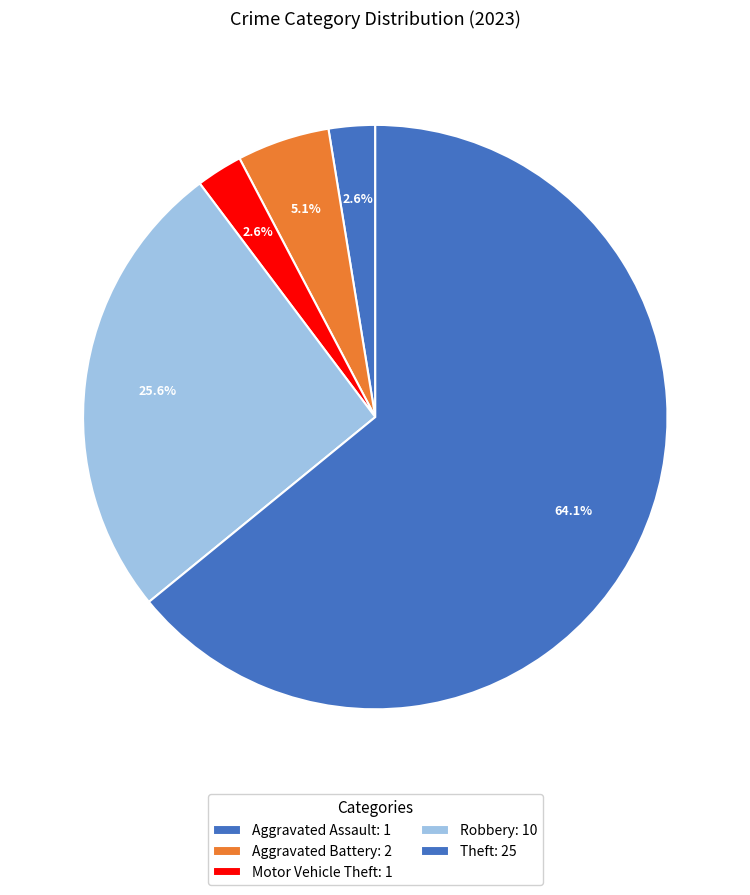

Which slice represents more than half of the pie?

Theft